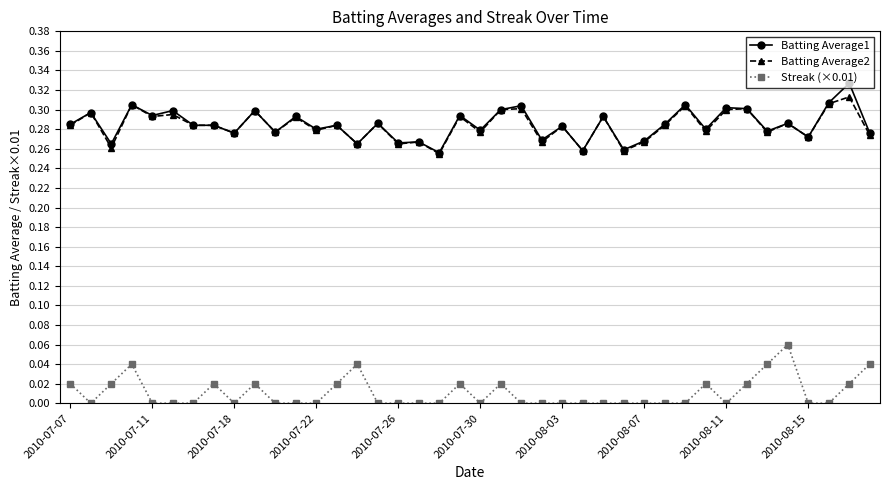

True or false: Streak (×0.01) and Batting Average2 intersect in this chart.

False